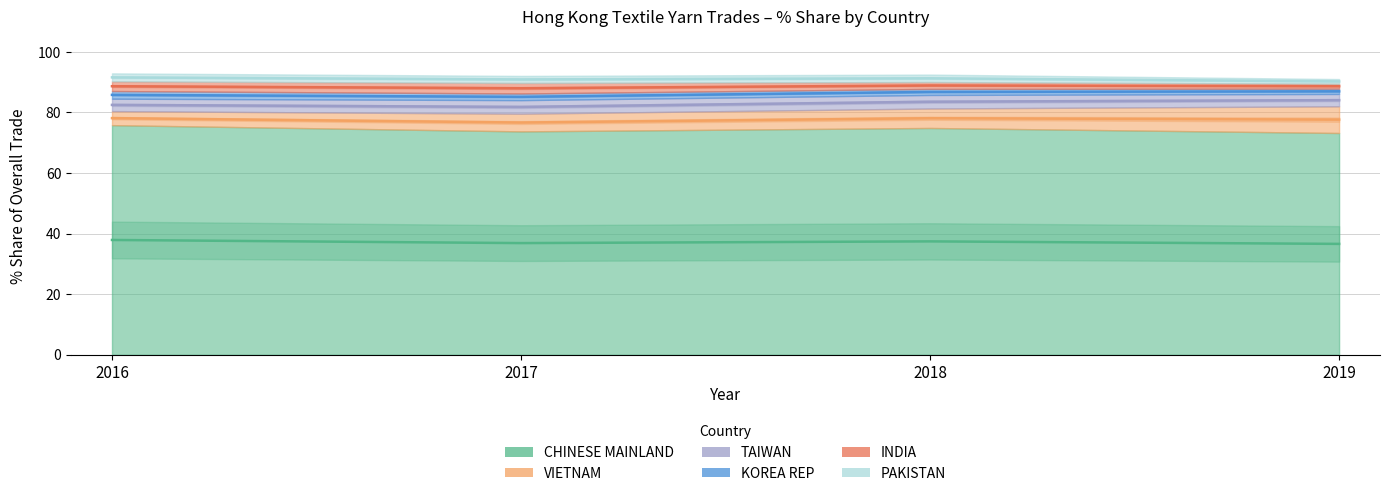

The 201612_% Share series shows 75.8 at CHINESE MAINLAND. True or false?

True